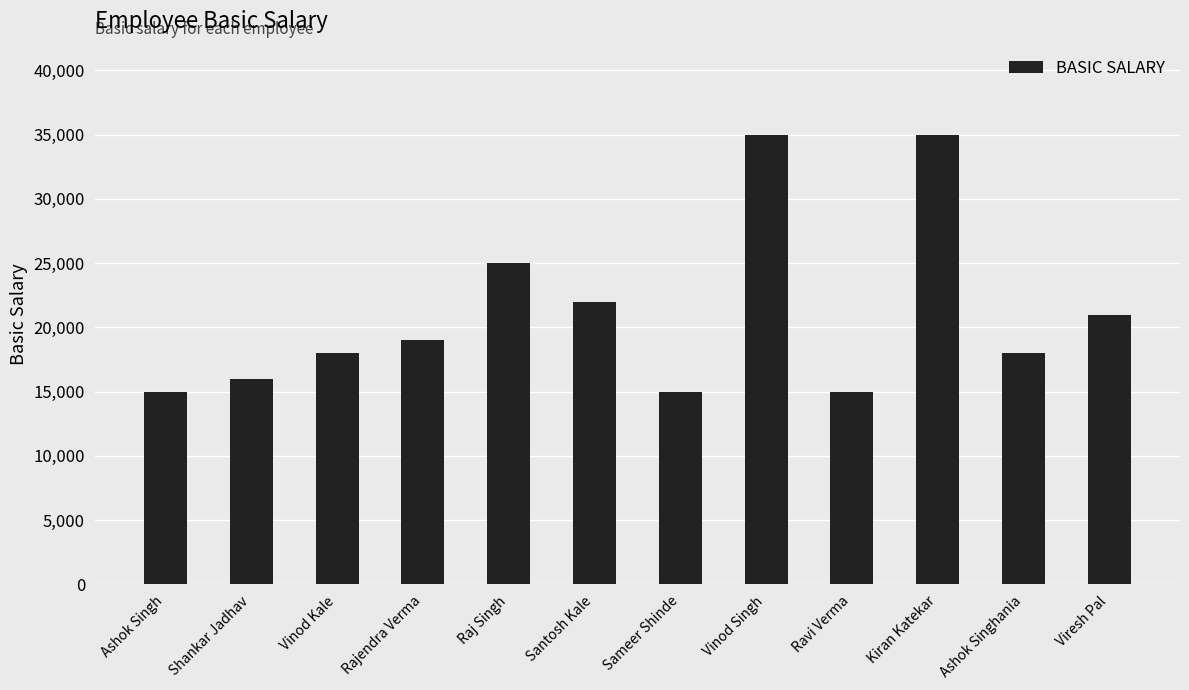

What is the label of the 1st bar from the left?

Ashok Singh